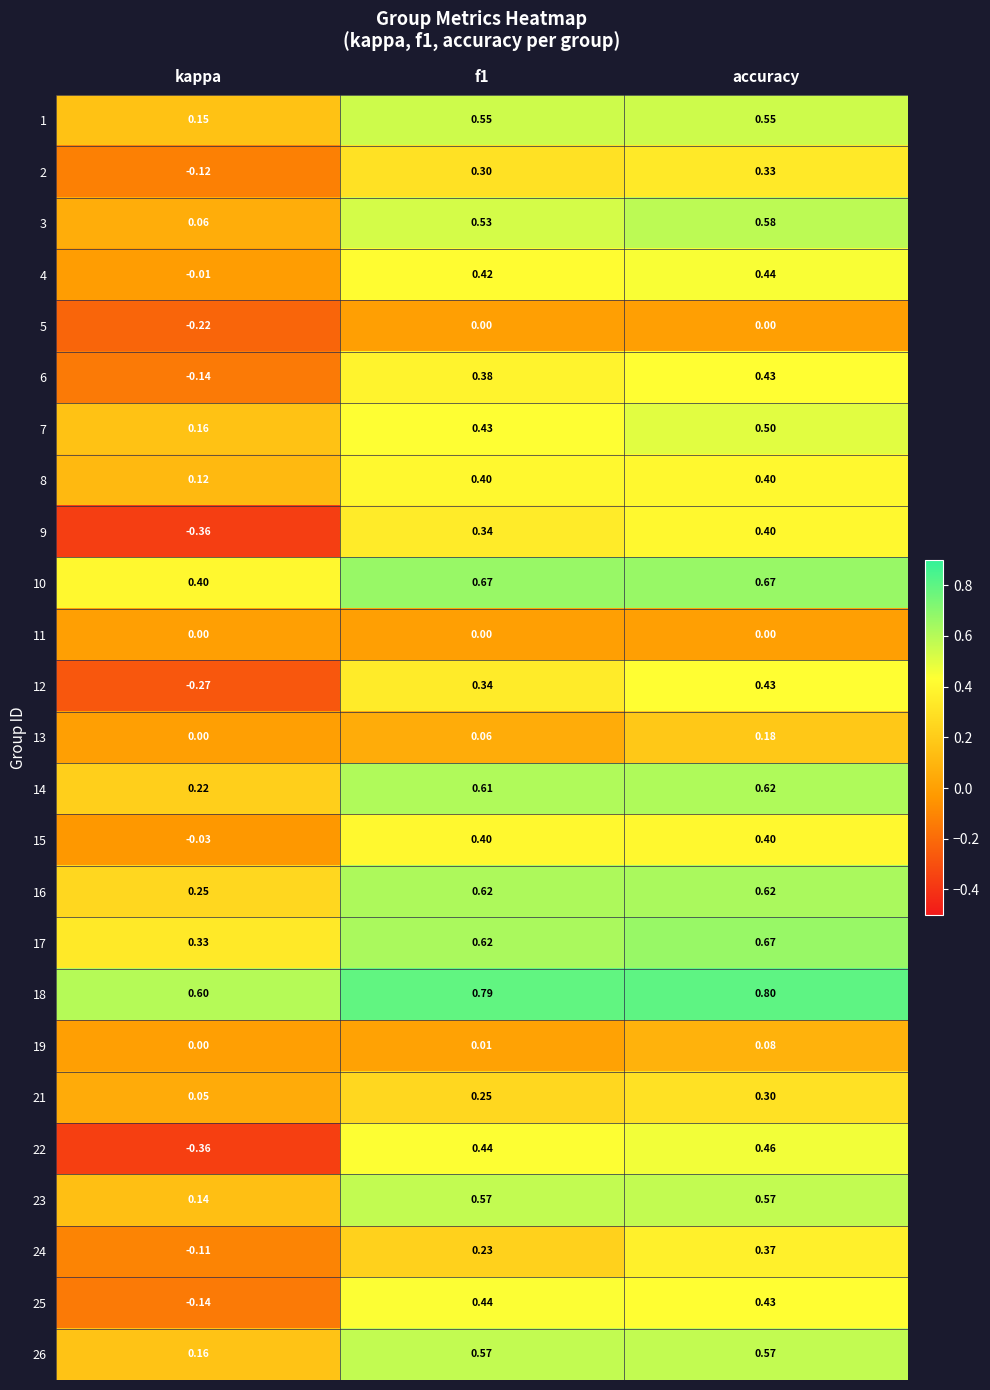

At which category does the chart reach its minimum across all series?

kappa